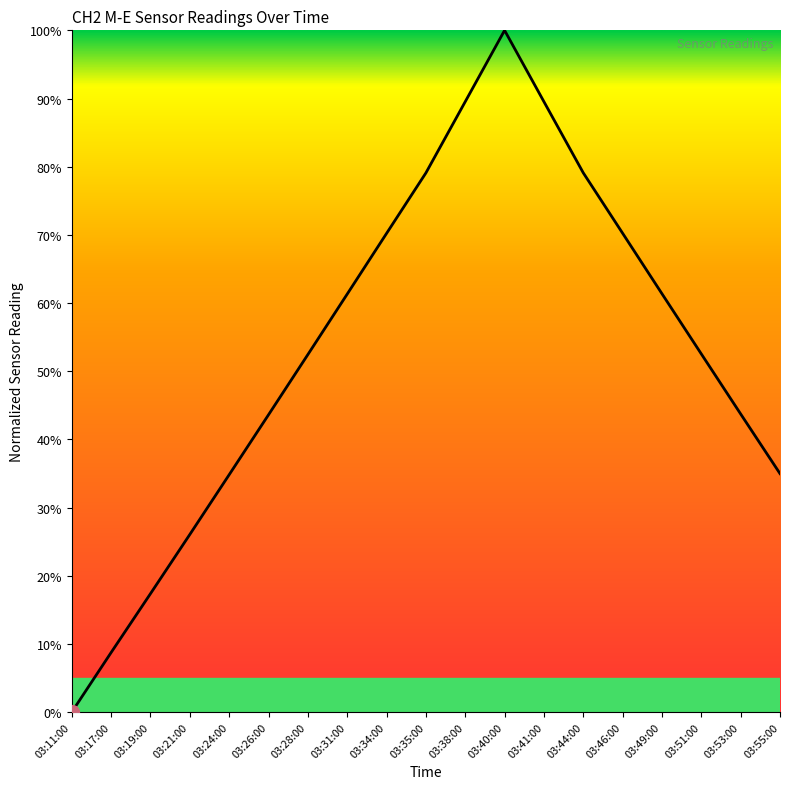

What is the change in value from 03:31:00 to 03:46:00?

+8.9